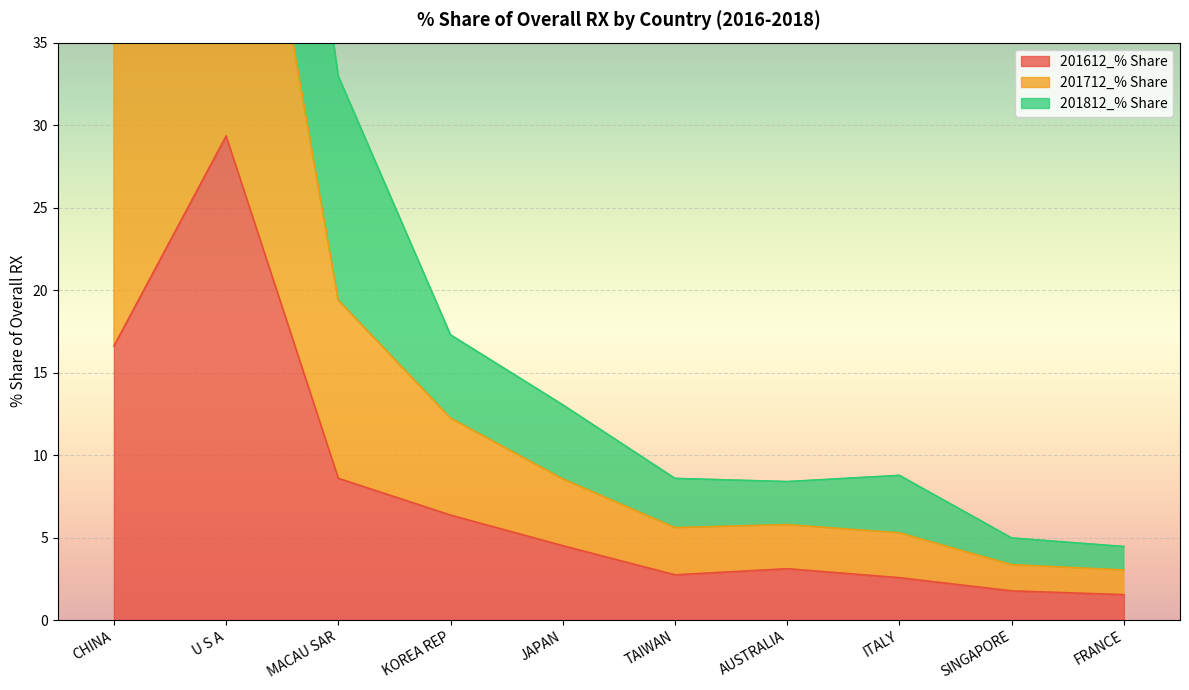

At which category is the sum across all series the highest?

U S A